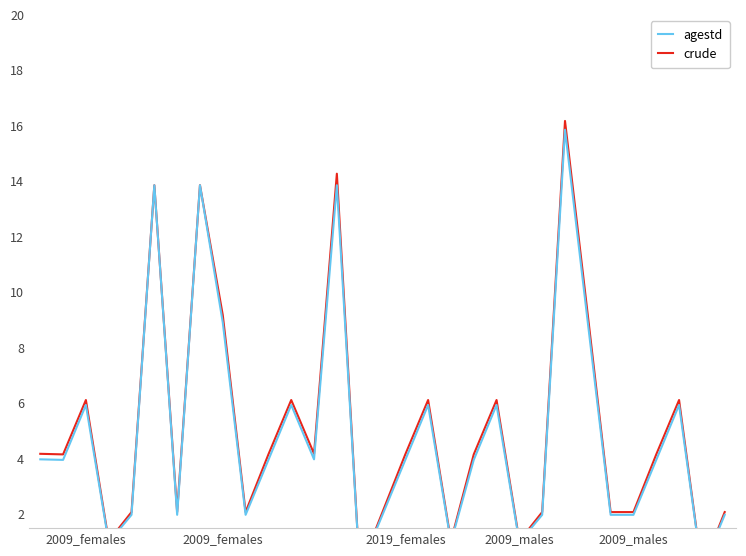

Is the value of crude at 2019_females greater than the value of agestd at 11?

Yes